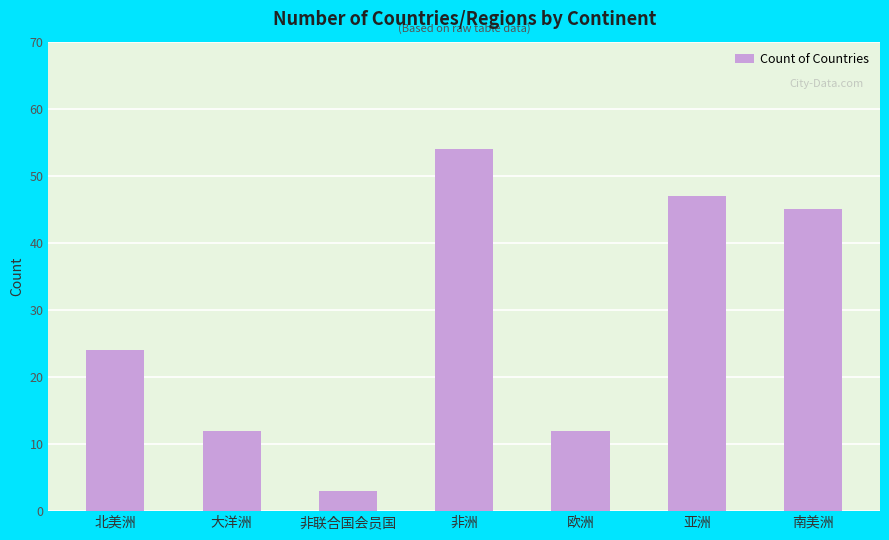

Is it true that the value at 亚洲 is 24?

False